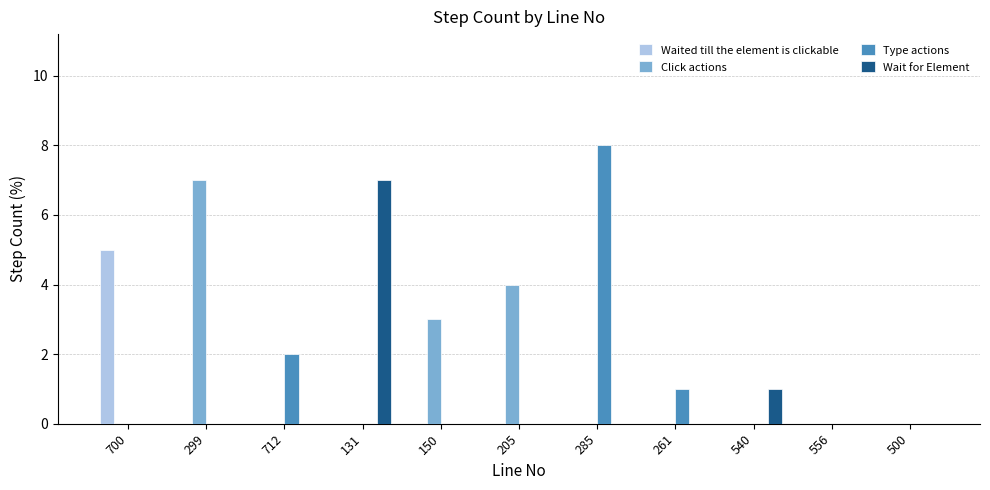

Reading left to right, extract all data points from this chart.

Waited till the element is clickable: 700=5	299=0	712=0	131=0	150=0	205=0	285=0	261=0	540=0	556=0	500=0
Click actions: 700=0	299=7	712=0	131=0	150=3	205=4	285=0	261=0	540=0	556=0	500=0
Type actions: 700=0	299=0	712=2	131=0	150=0	205=0	285=8	261=1	540=0	556=0	500=0
Wait for Element: 700=0	299=0	712=0	131=7	150=0	205=0	285=0	261=0	540=1	556=0	500=0